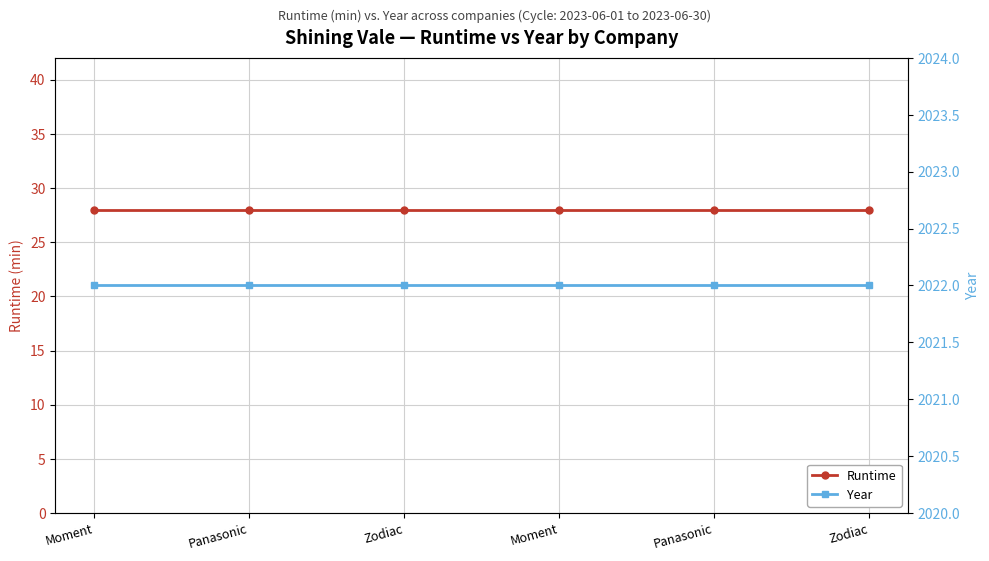

Reading left to right, what are all the values shown in this chart?

Runtime: 28	28	28	28	28	28
Year: 2022	2022	2022	2022	2022	2022